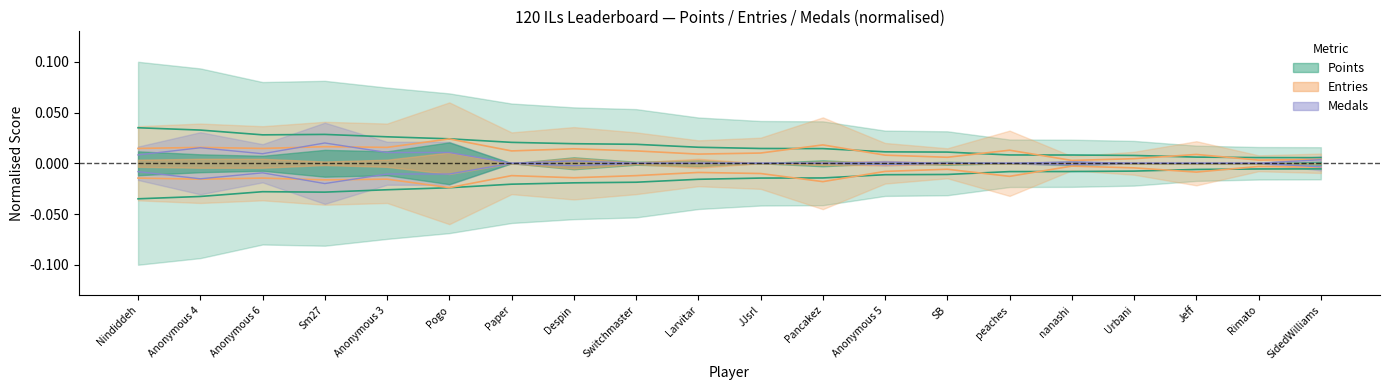

Between Sm27 and nanashi, which is larger?

nanashi